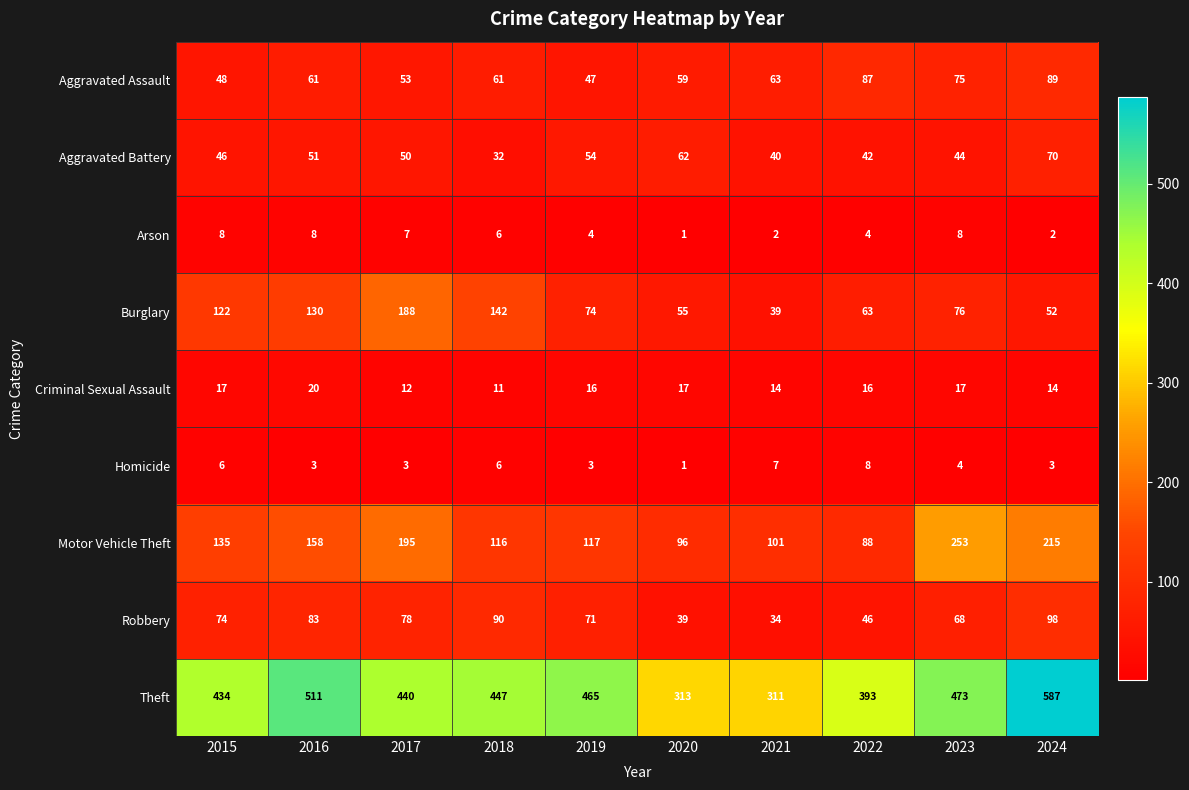

What is the difference between the Aggravated Assault values at 2016 and 2023?

14